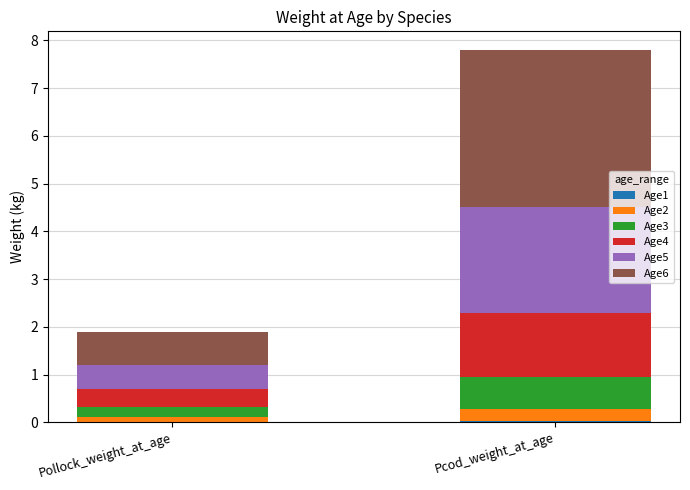

At which category is the sum across all series the highest?

Pcod_weight_at_age